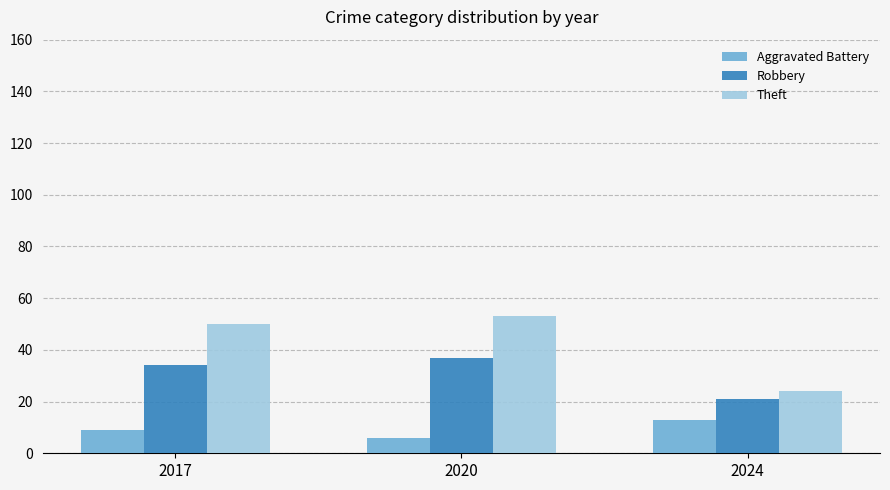

Reading right to left, extract all data points from this chart.

Aggravated Battery: 13	6	9
Robbery: 21	37	34
Theft: 24	53	50